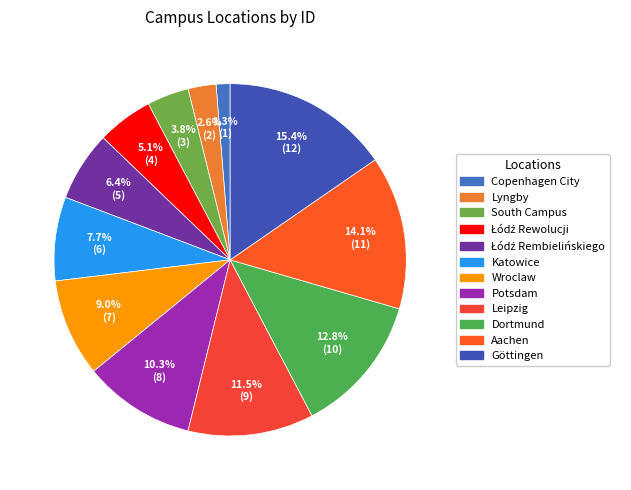

How many slices are in this pie chart?

12